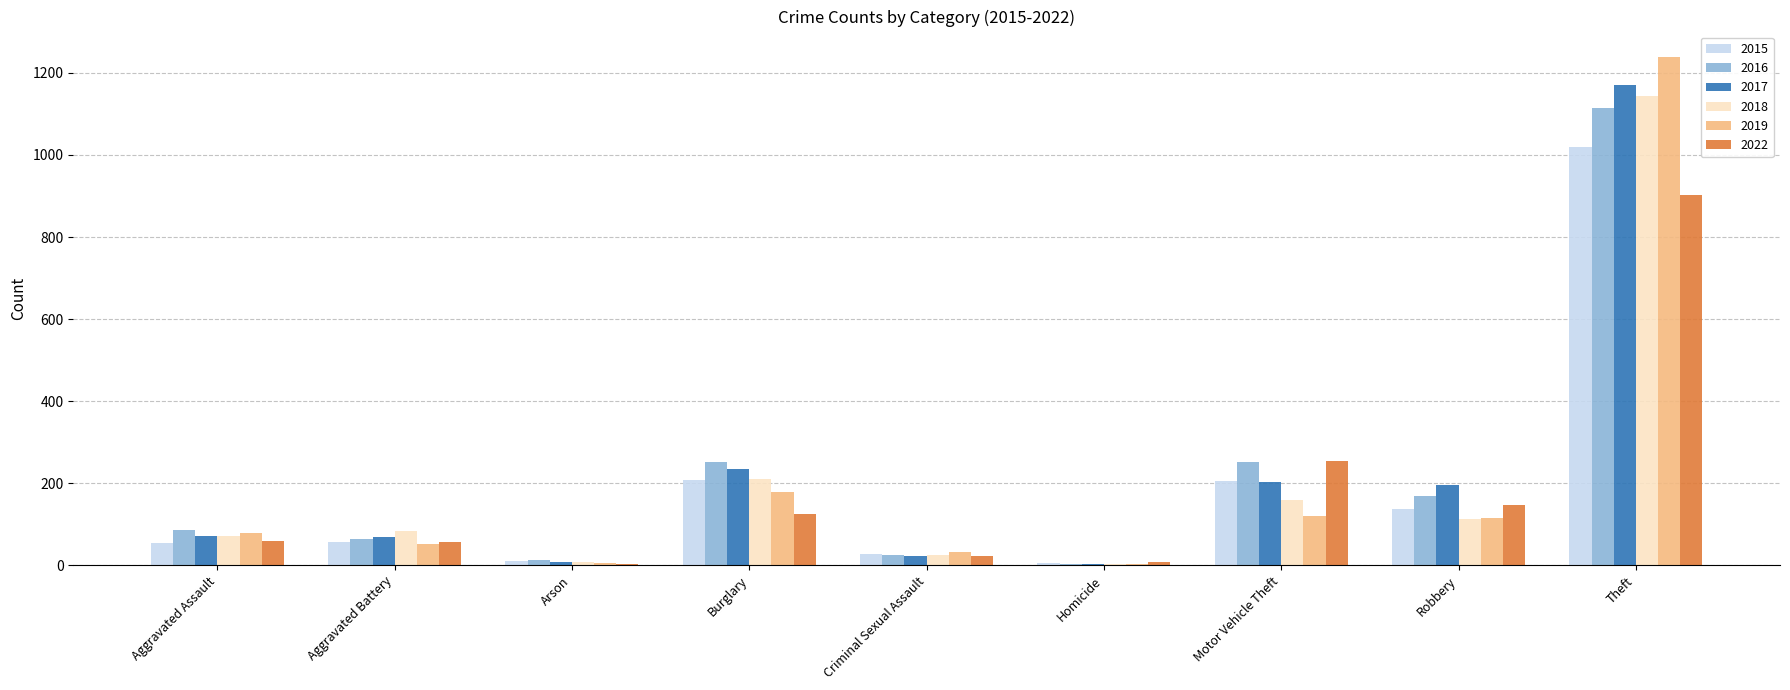

Is it true that 2017 equals 195 at Robbery?

True